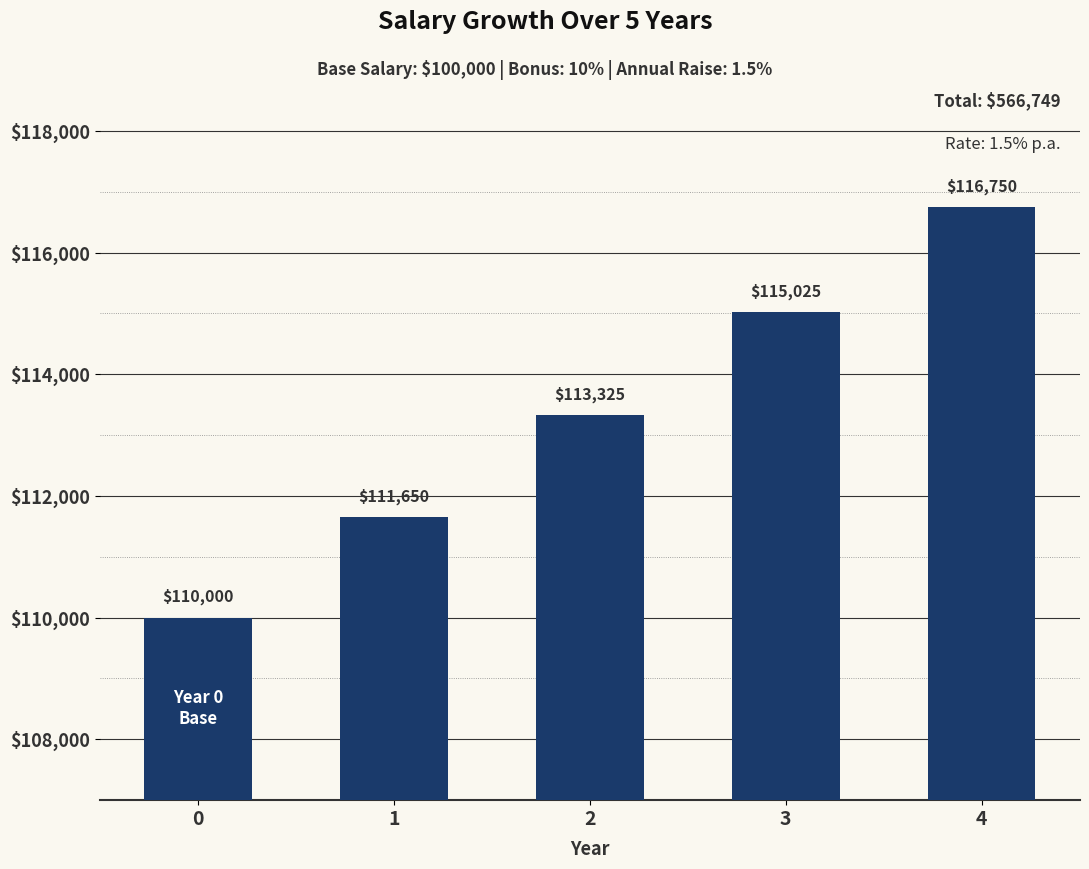

What is the sum of all values?

566749.4